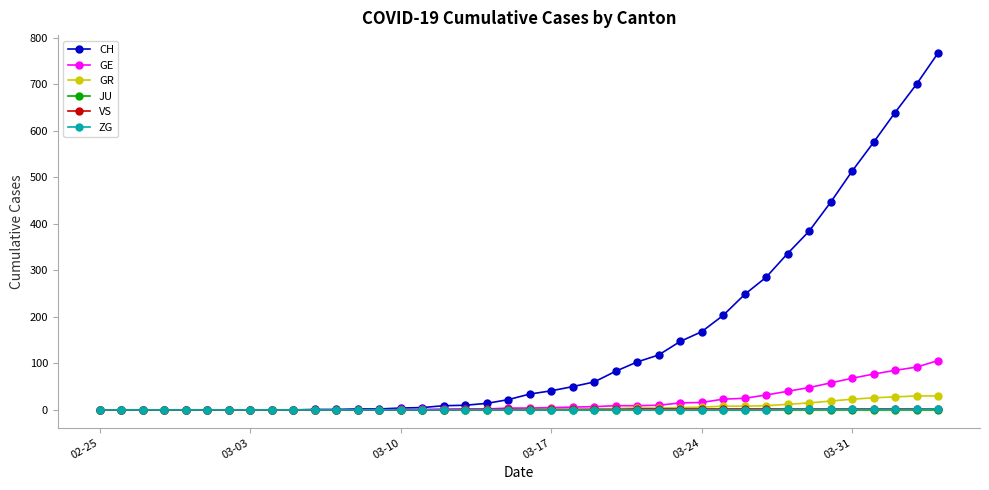

Which series has the largest total across all categories?

CH